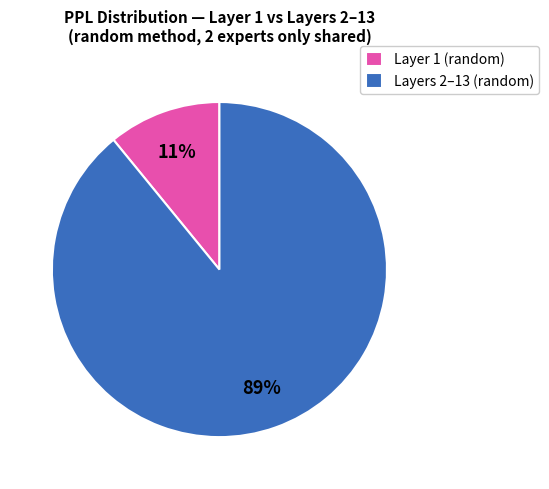

What percentage is the Layers 2–13 (random) slice, to the nearest percent?

89%